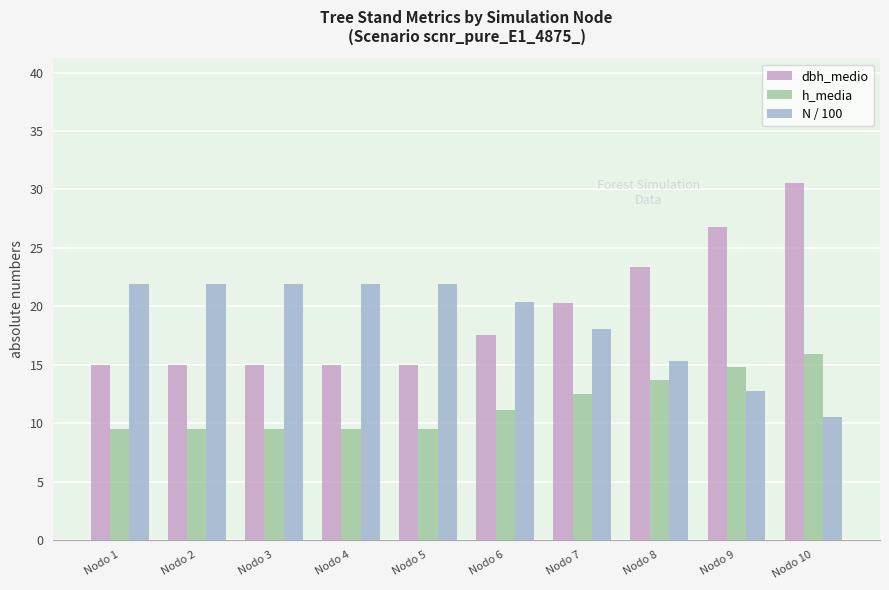

At how many categories does at least one series exceed 24?

2